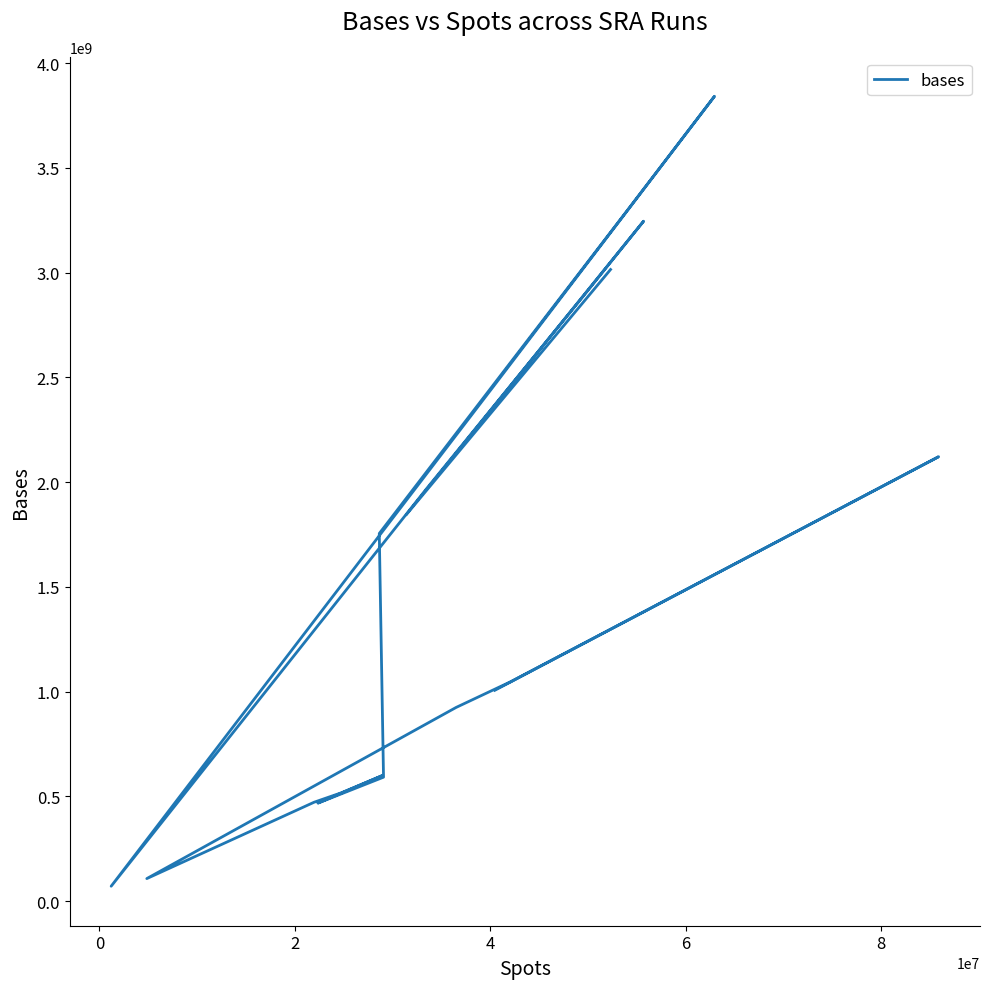

Is this an area chart (filled region under the line)?

No